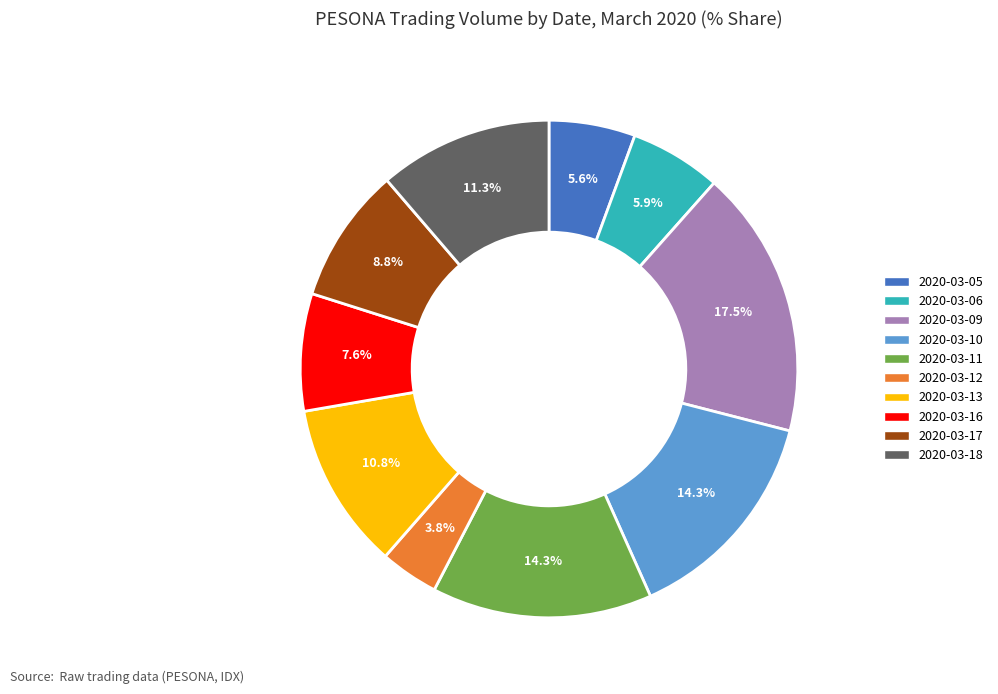

To the nearest percent, what is the average slice percentage?

10%